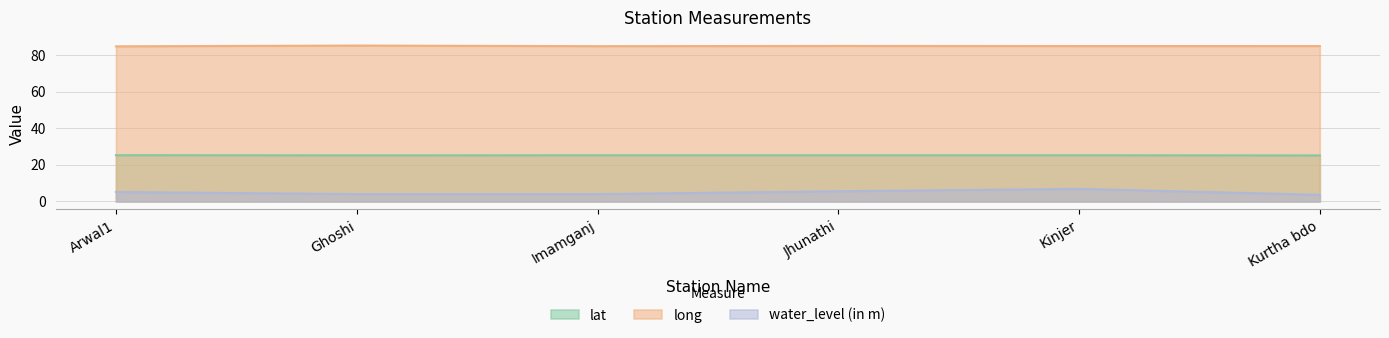

Is the value of long at Jhunathi greater than the value of lat at Jhunathi?

Yes